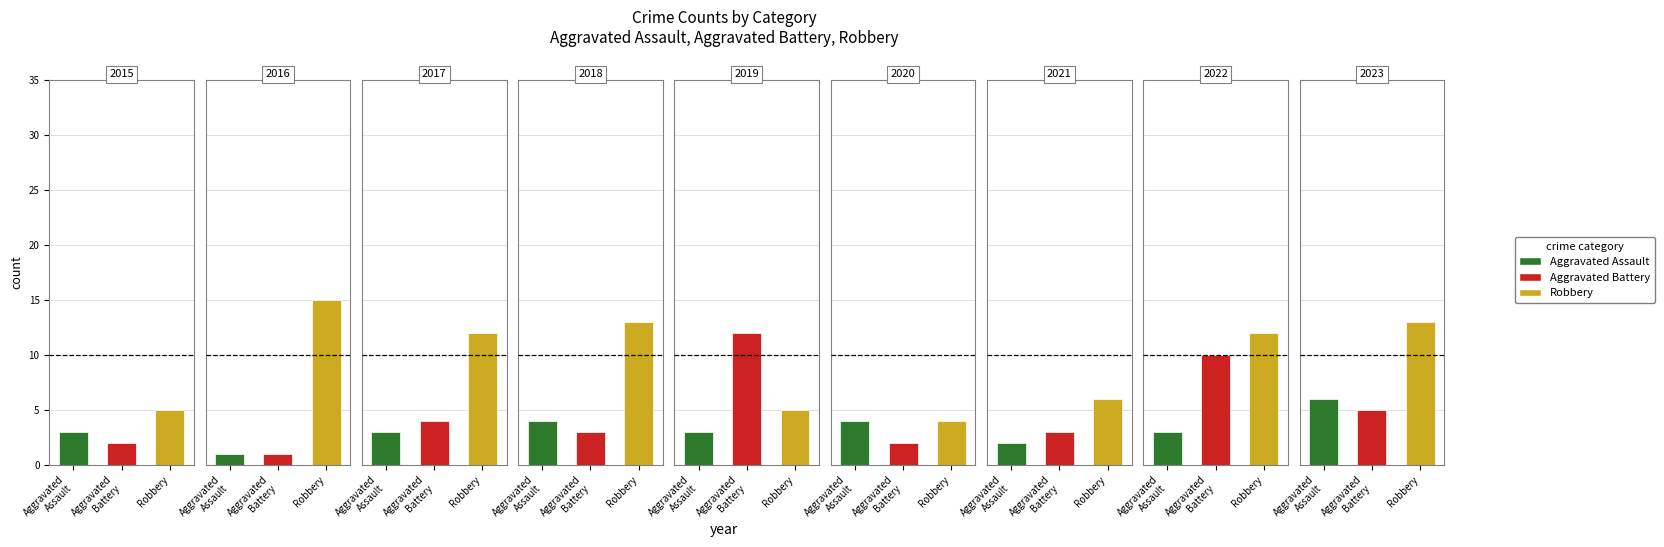

Which series has the largest total across all categories?

Robbery